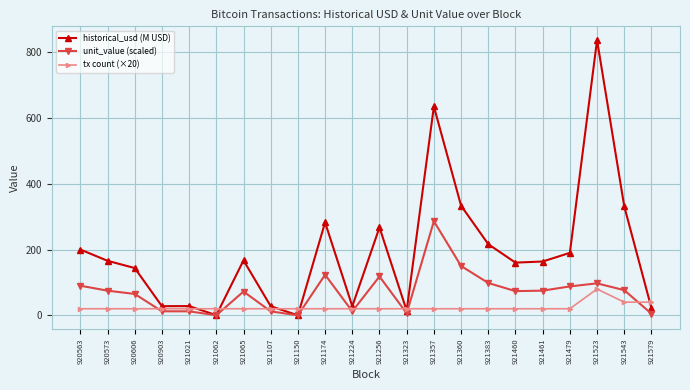

True or false: unit_value (scaled) has a value of 6.2 at 921323.

True